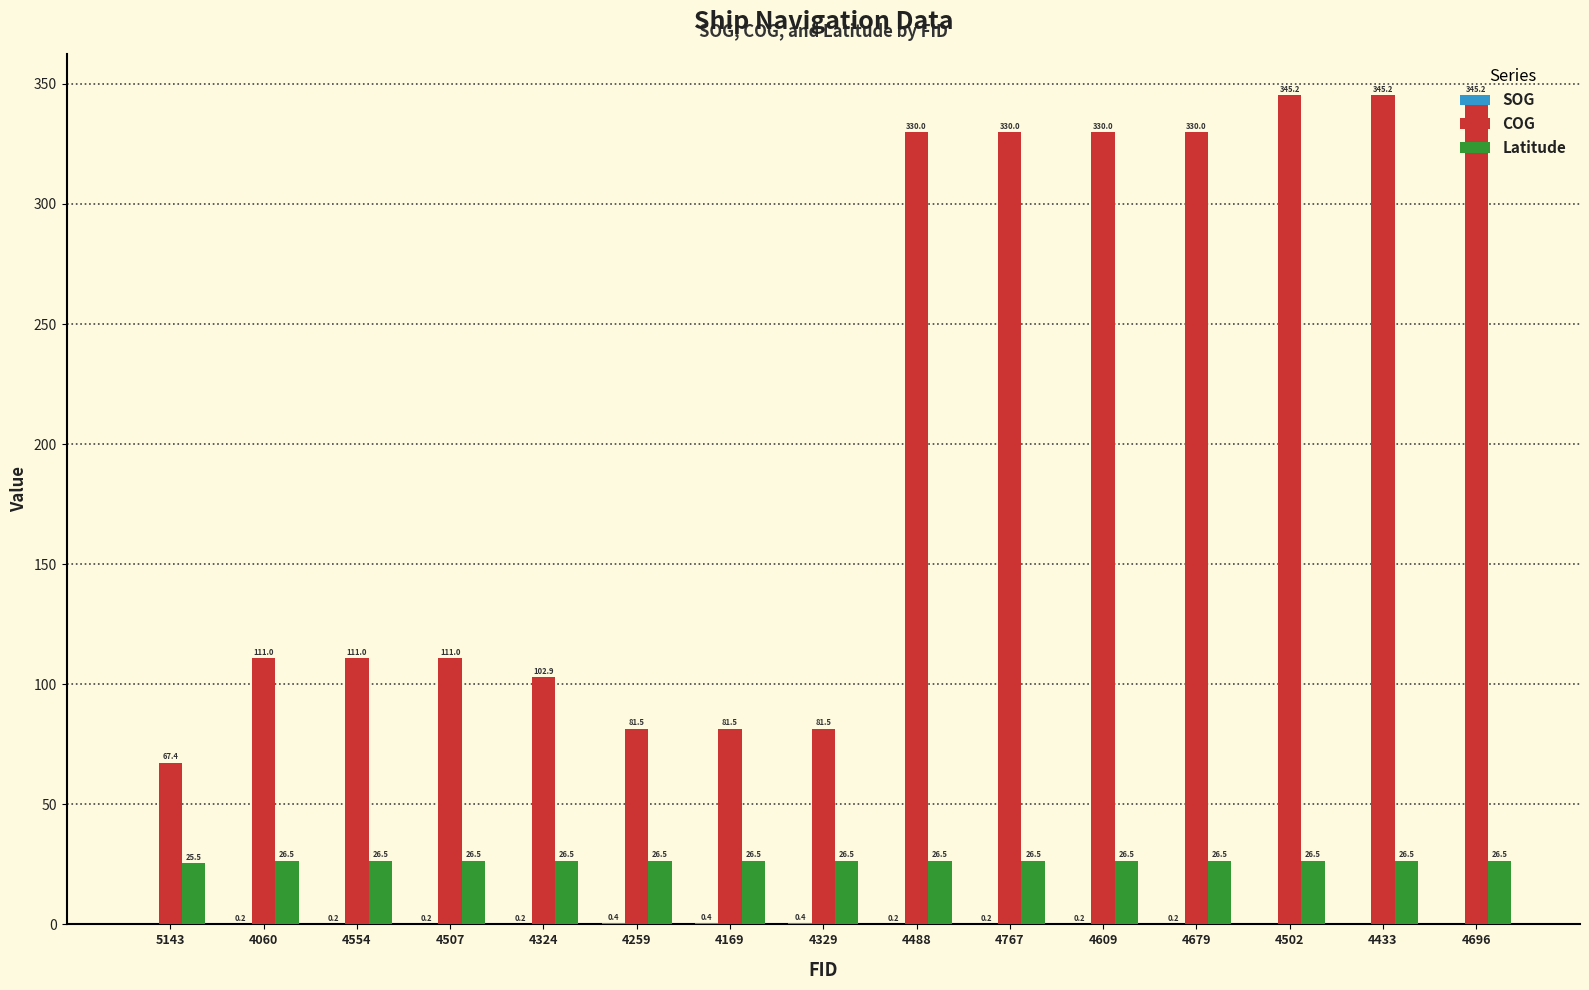

The value of Latitude at 4696 is 26.5. True or false?

True